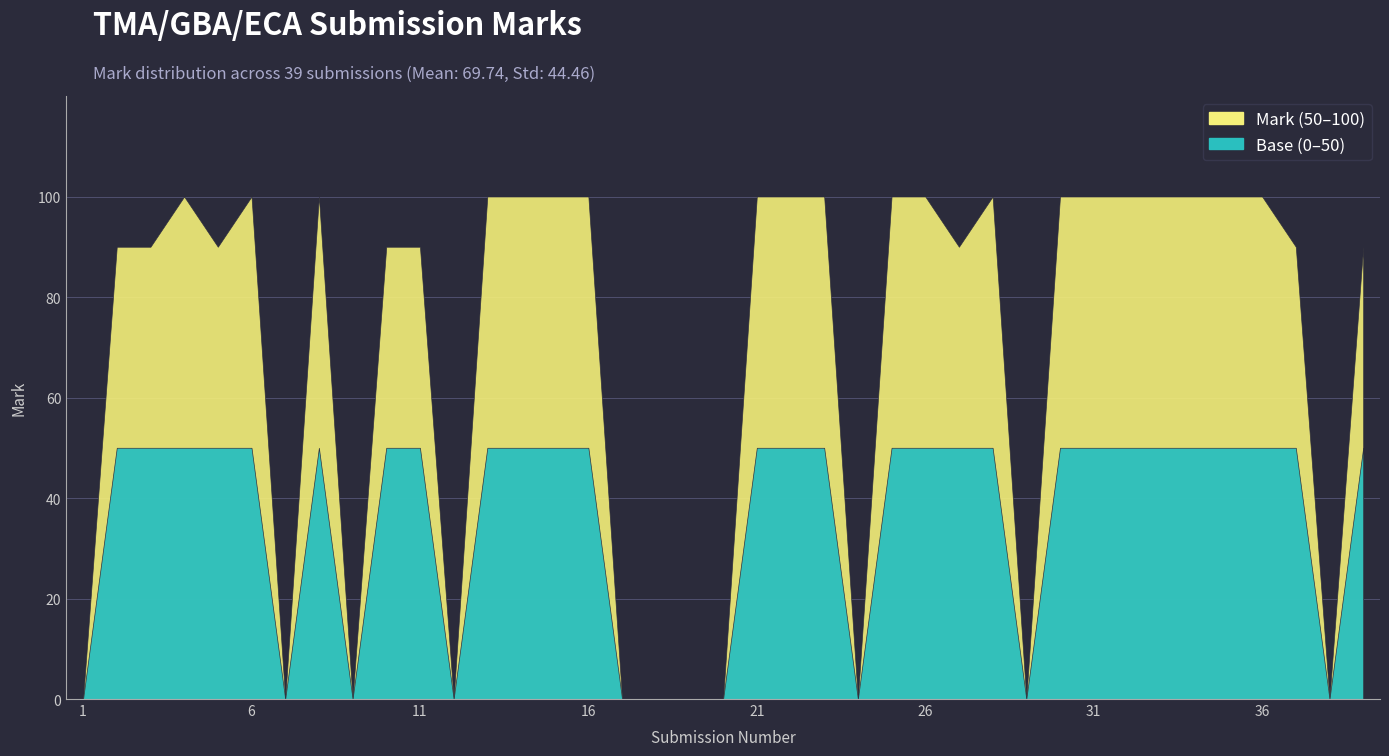

True or false: there are more than 1 points higher than both neighbors.

True